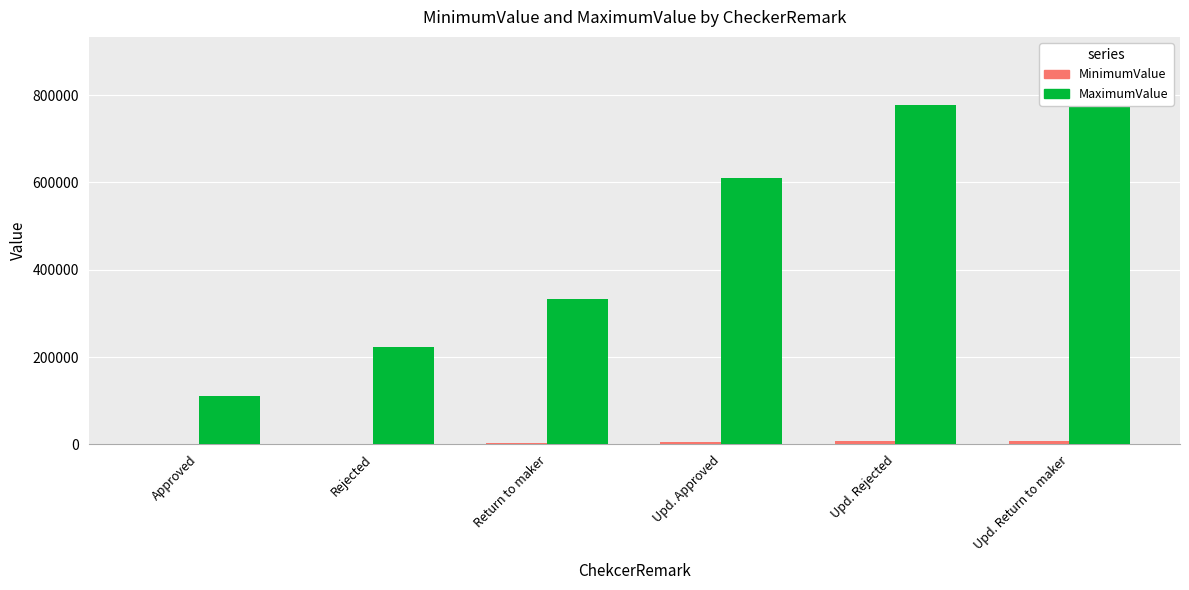

At which label is MinimumValue closest to 4999?

Upd. Approved